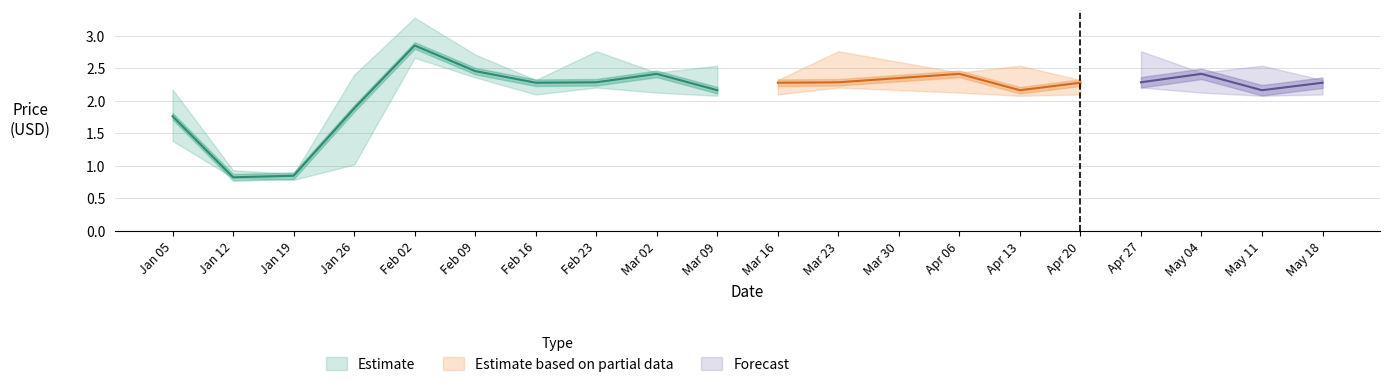

What is the difference between the second highest and second lowest values in the High series?

1.8